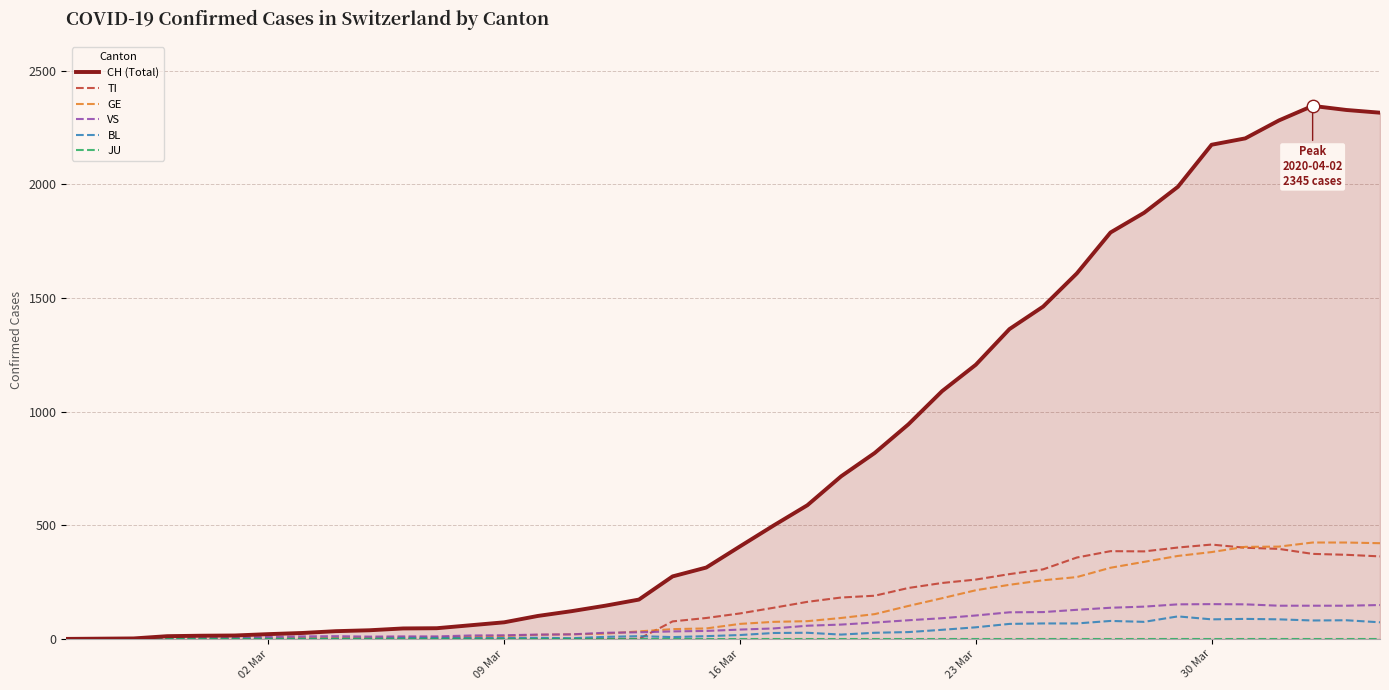

What are all the series names shown in the legend?

CH (Total), TI, GE, VS, BL, JU